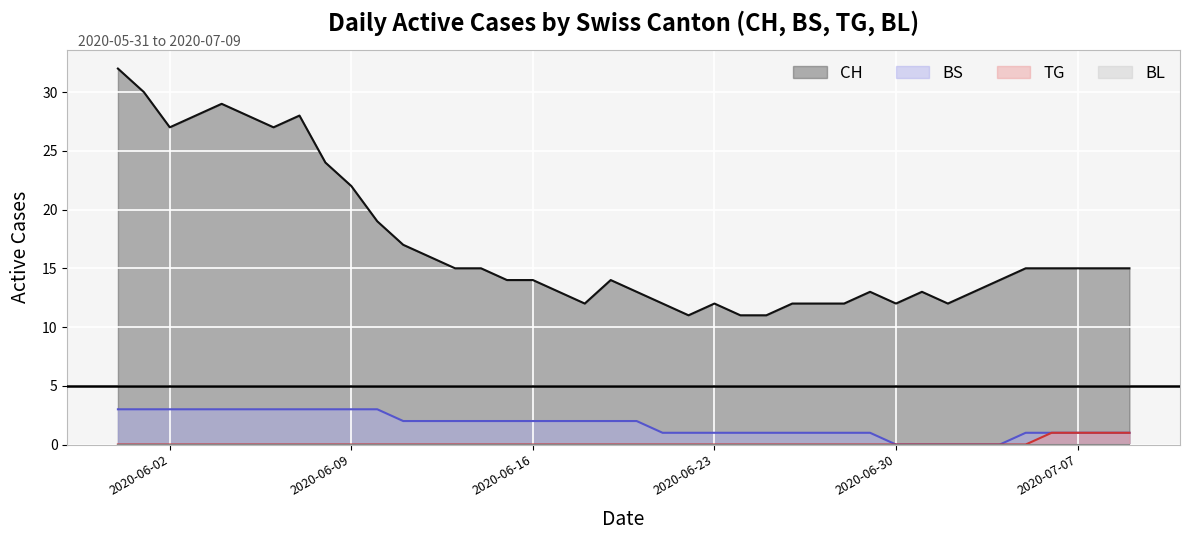

What is the difference between the maximum and minimum values in the BS series?

3